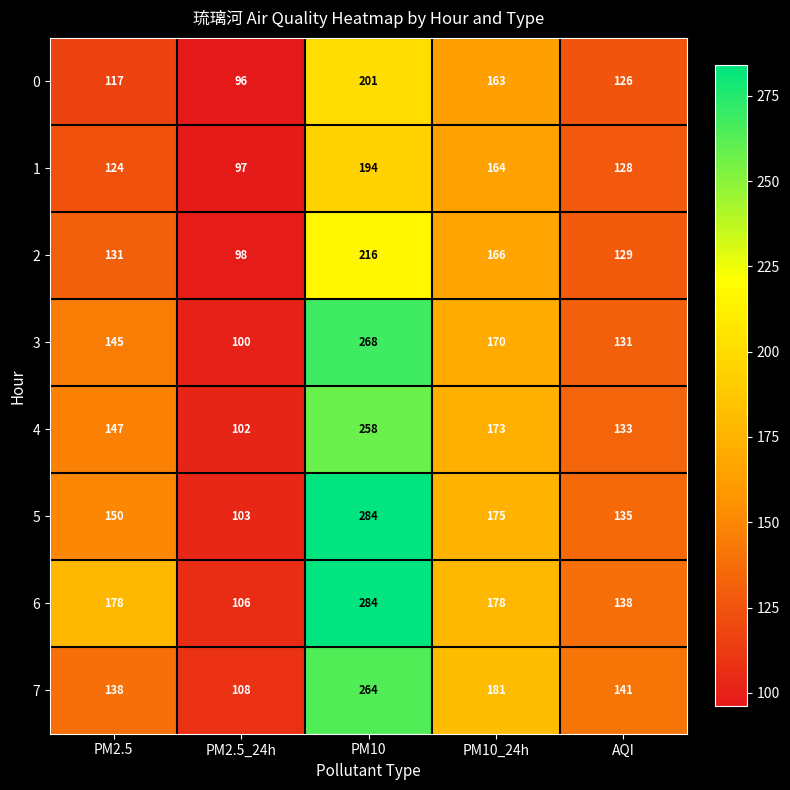

What is the sum of the 2 values at AQI and PM10_24h?

295